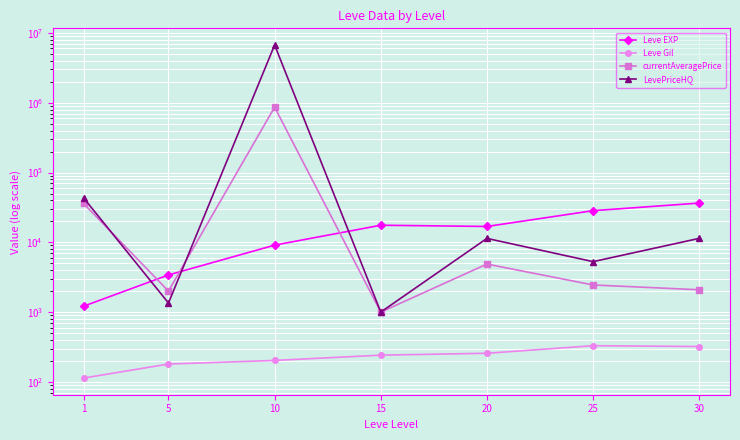

What is the value of the LevePriceHQ point at the 5th from the left?

11375.5